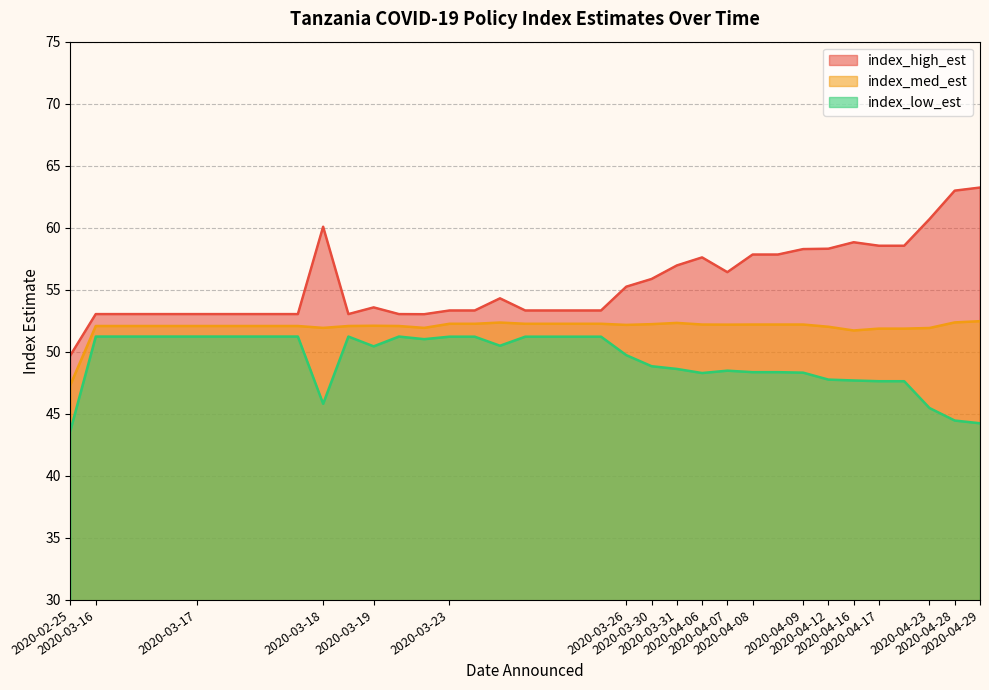

How many data points in index_low_est are above 50?

20